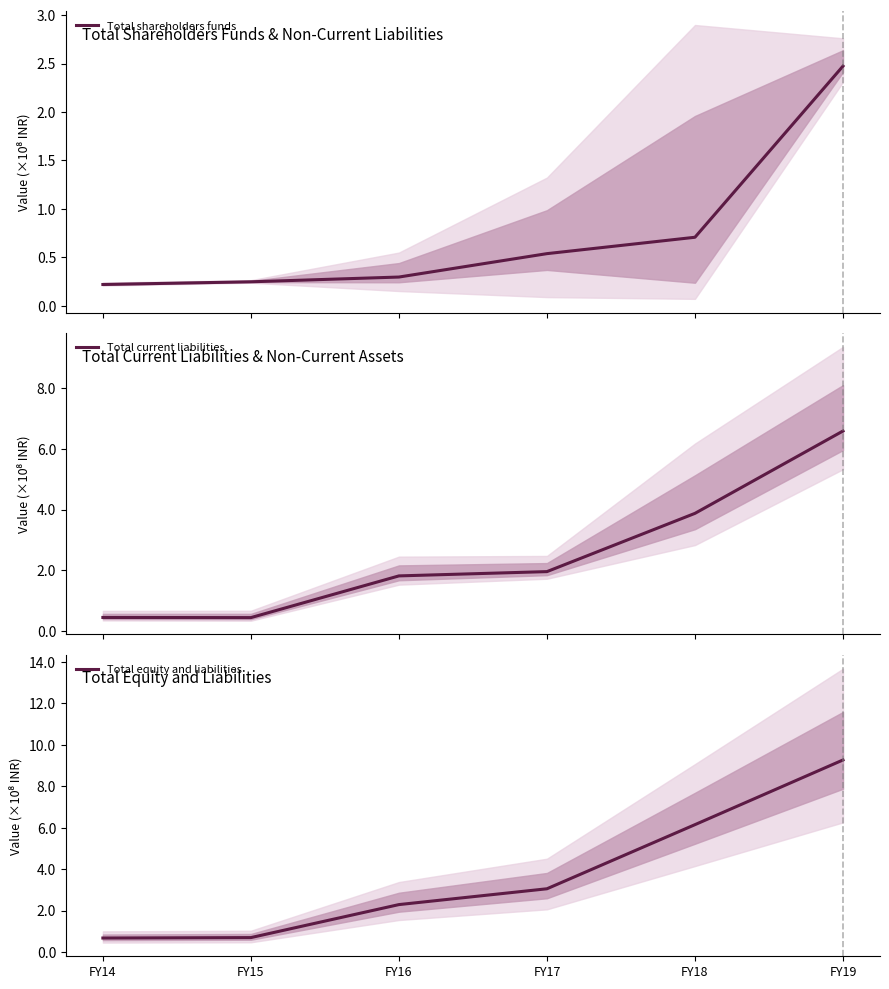

At which category is the sum across all series the highest?

FY19